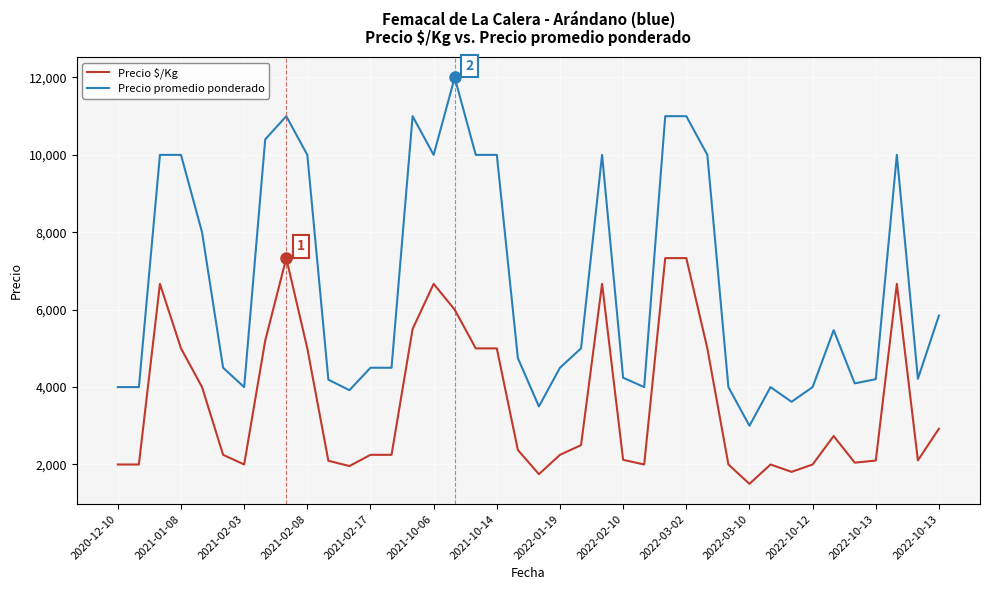

True or false: Precio promedio ponderado and Precio $/Kg intersect in this chart.

False